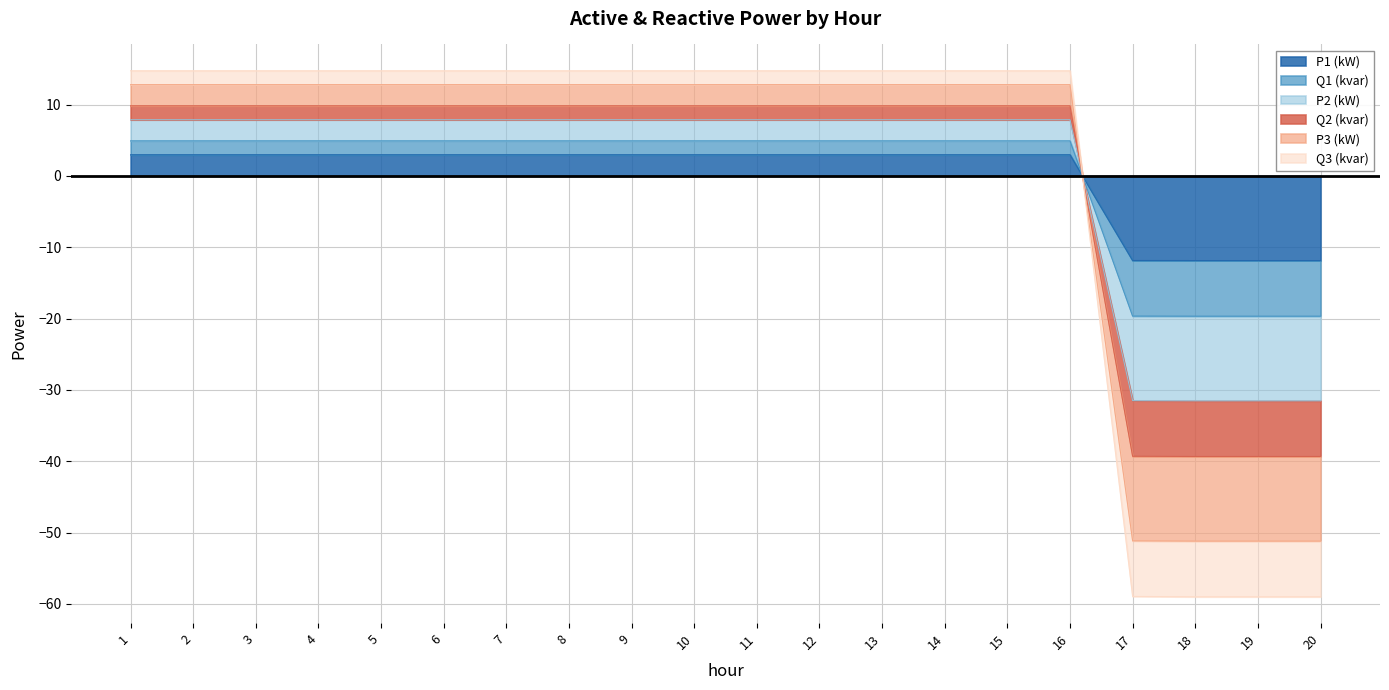

What is the value of the P3 (kW) point at the 20th from the left?

-51.2